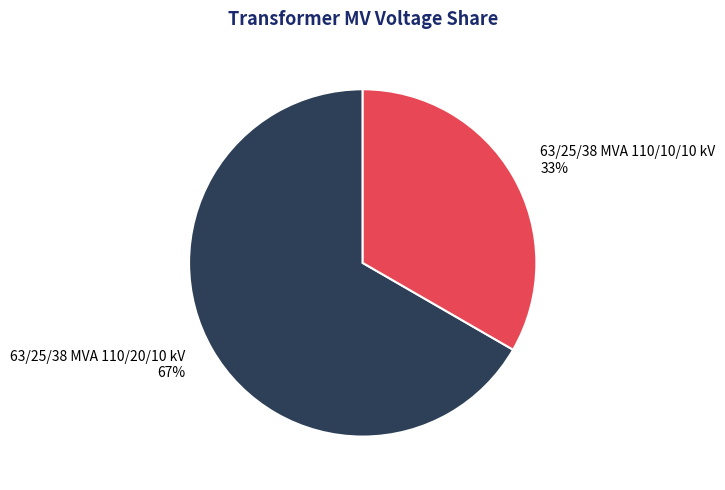

Which slice represents more than half of the pie?

63/25/38 MVA 110/20/10 kV